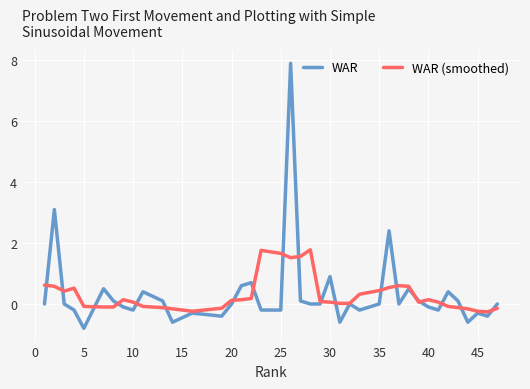

How many lines are shown in the chart?

2